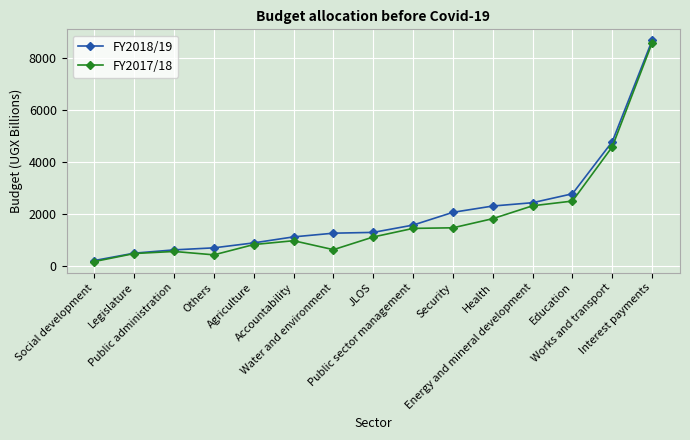

What is the highest value of the FY2017/18 series?

8583.7